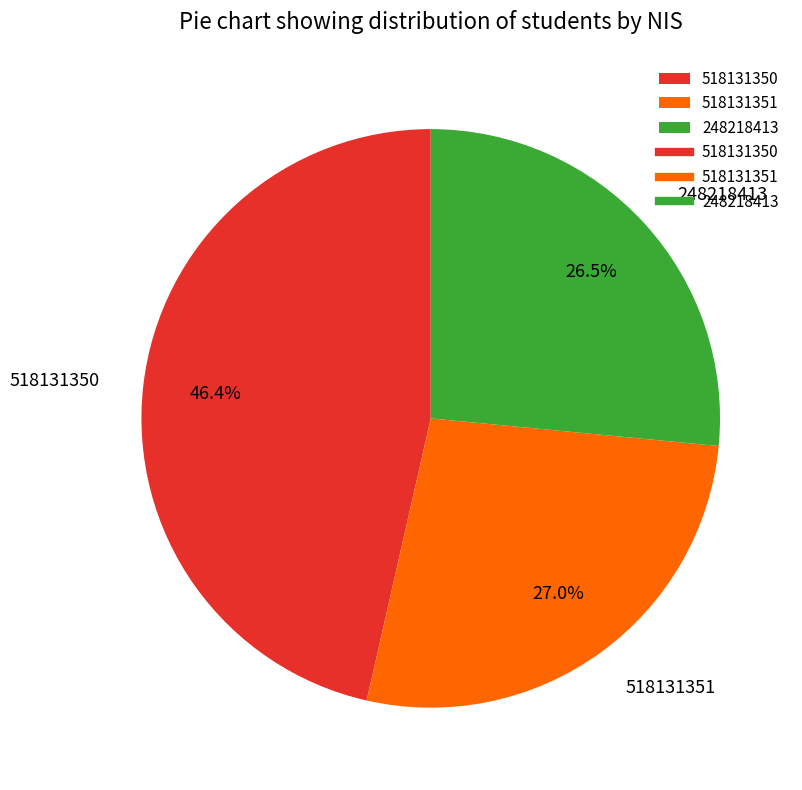

Combined, do 518131350 and 248218413 account for over 50%?

Yes